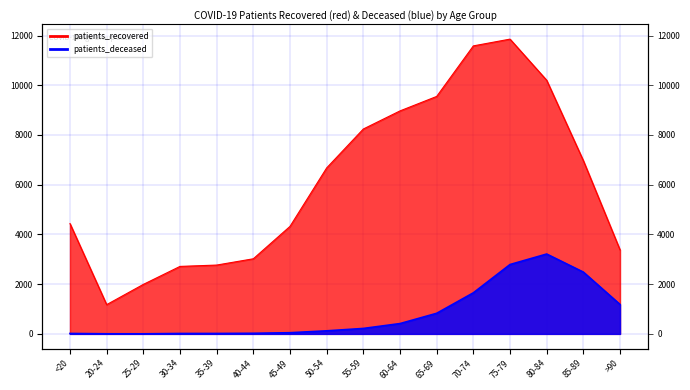

At 55-59, list the series in order from largest to smallest.

patients_recovered, patients_deceased